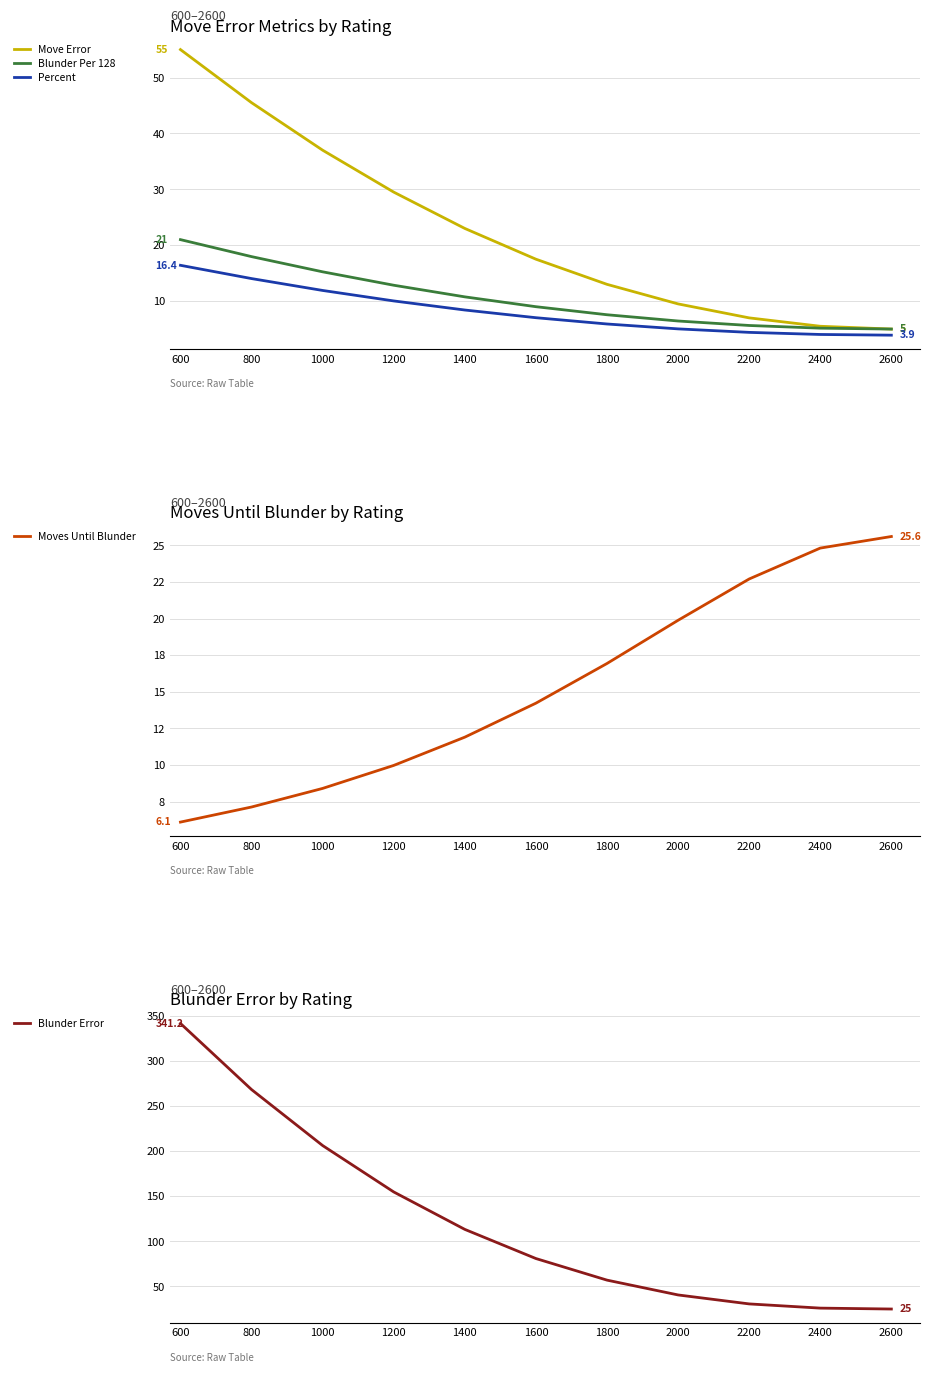

Which label corresponds to the smallest value in the chart?

2600